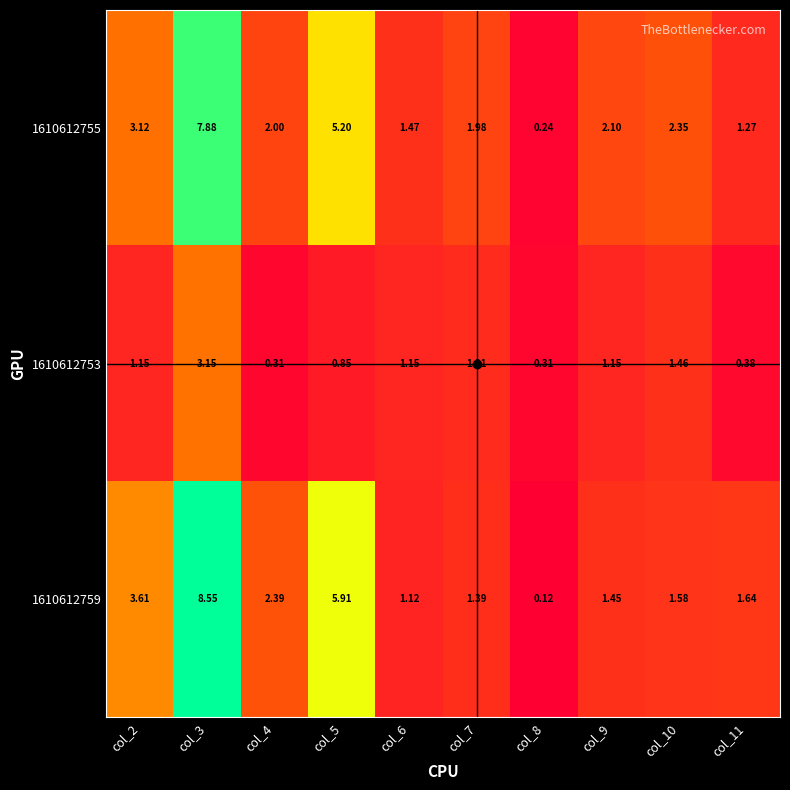

How many categories are shown in the chart?

10